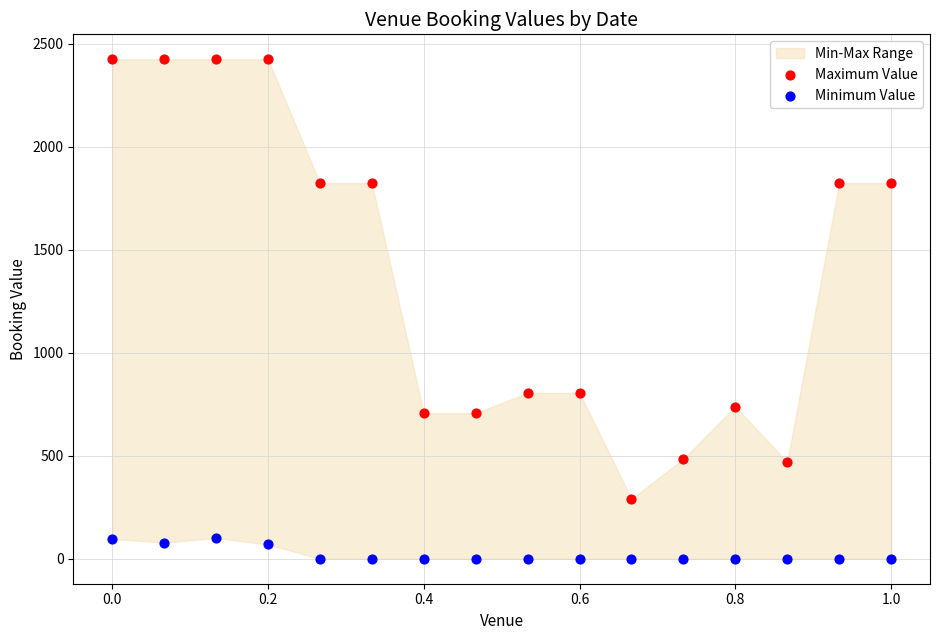

Across all data points, what is the range of Y values (max minus min)?

2423.5